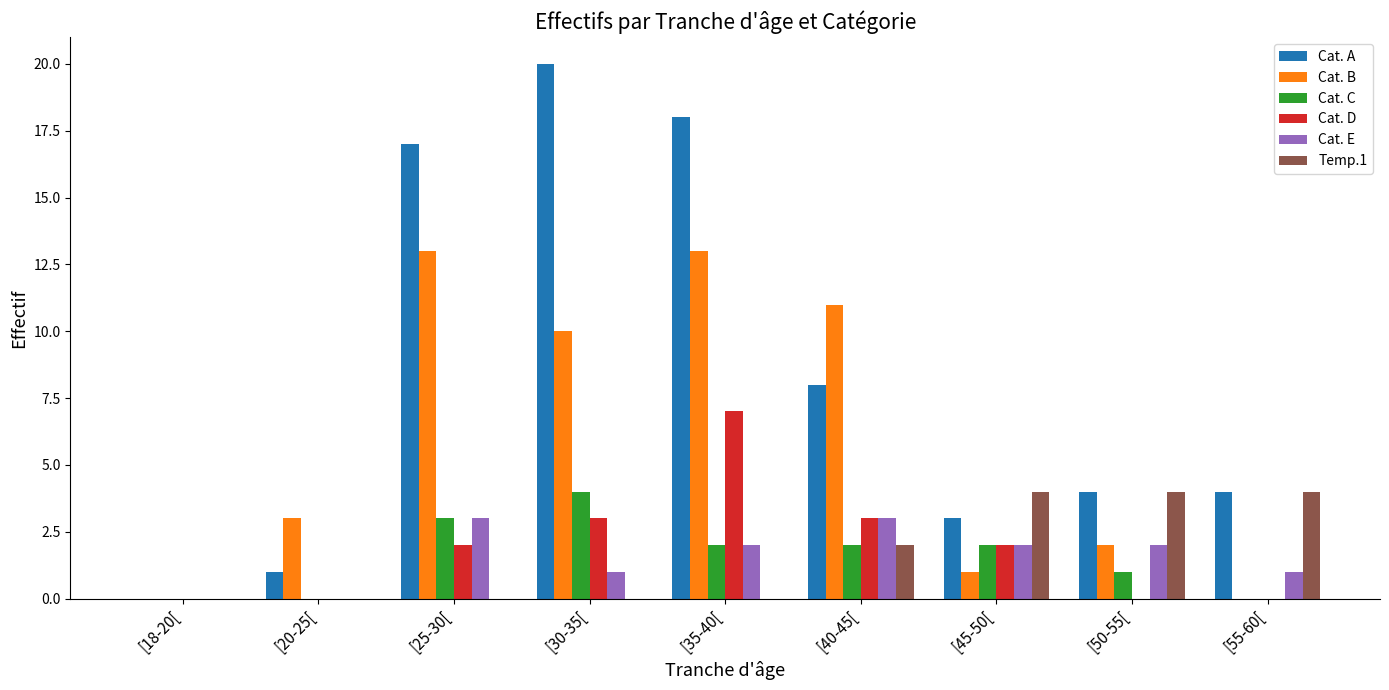

What is the sum of the Cat. A values at [25-30[ and [55-60[?

21